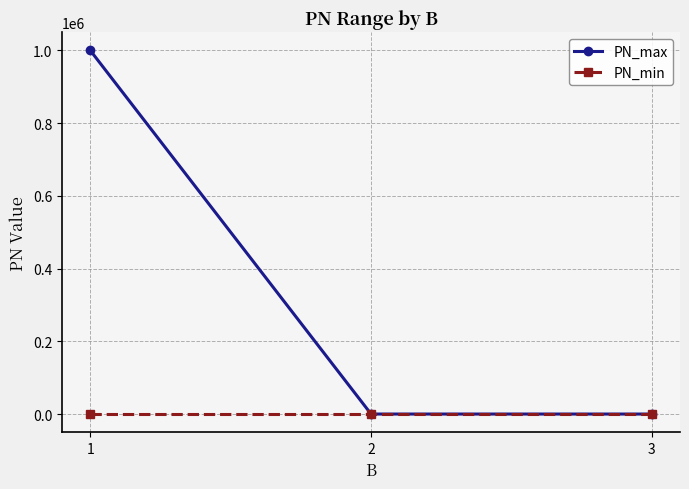

At which category is the sum across all series the highest?

1